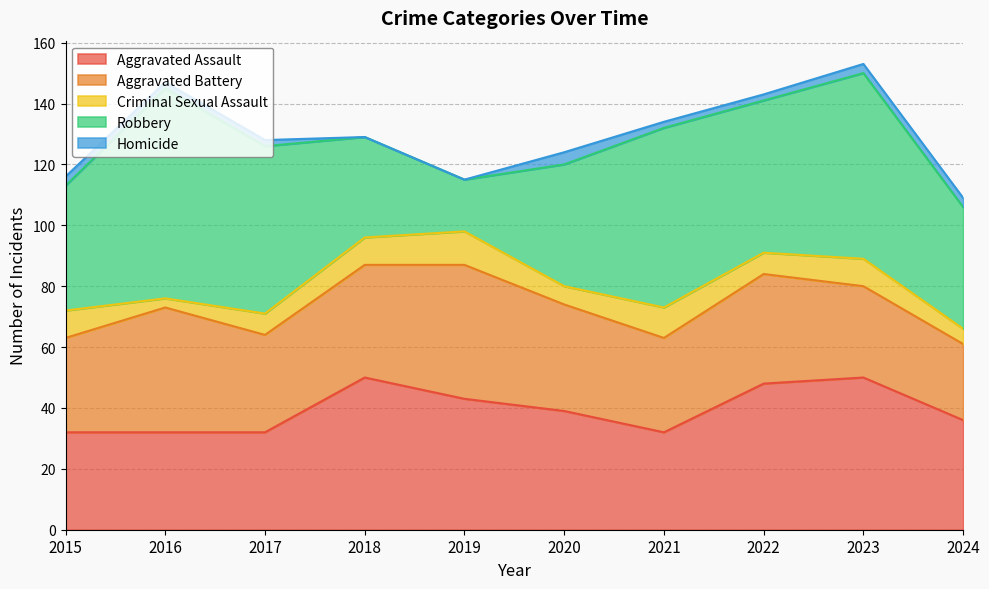

At which category does Homicide reach its first local peak?

2020